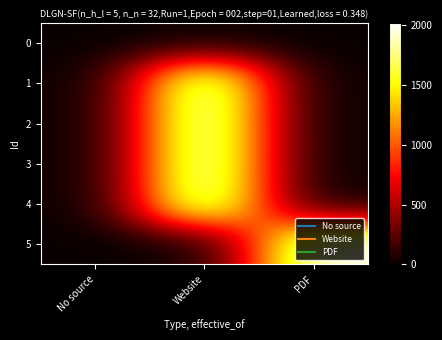

Reading left to right, list all the values displayed in this chart.

0: No source=0	Website=0	PDF=0
1: No source=0	Website=2018	PDF=0
2: No source=0	Website=2020	PDF=0
3: No source=0	Website=2020	PDF=0
4: No source=0	Website=2018	PDF=0
5: No source=0	Website=0	PDF=2020